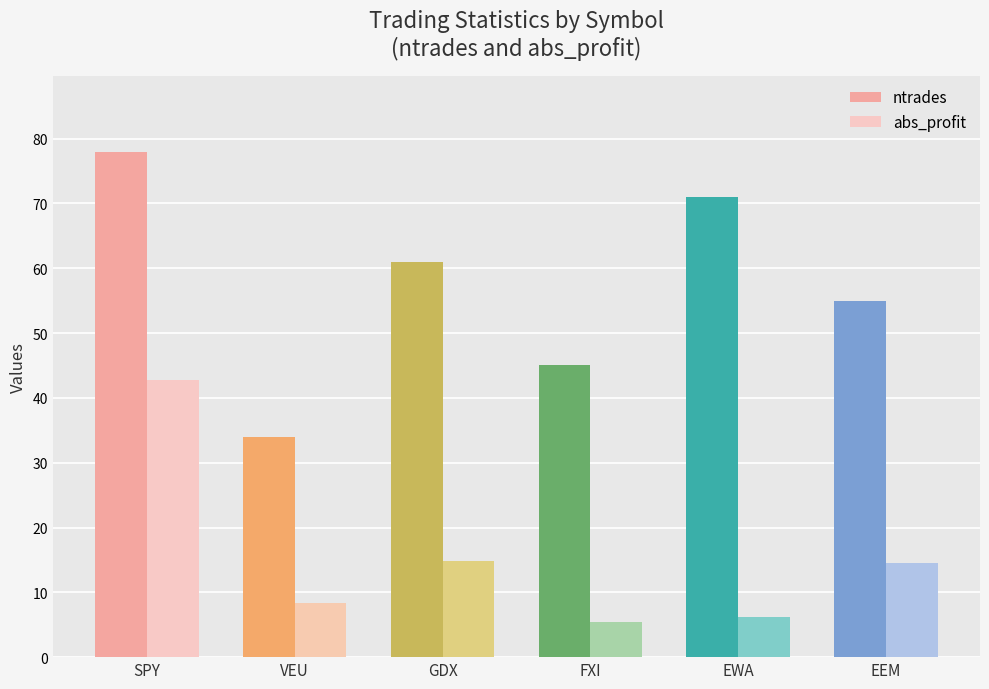

Which series changed the most between VEU and GDX?

ntrades